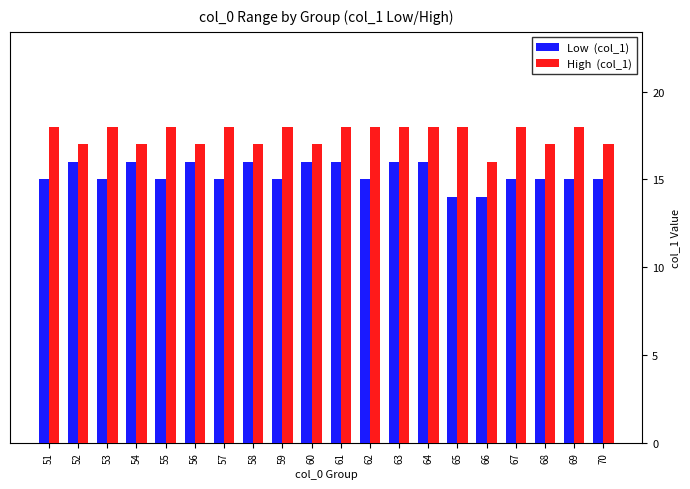

What is the spread (max minus min) of values at 57?

3